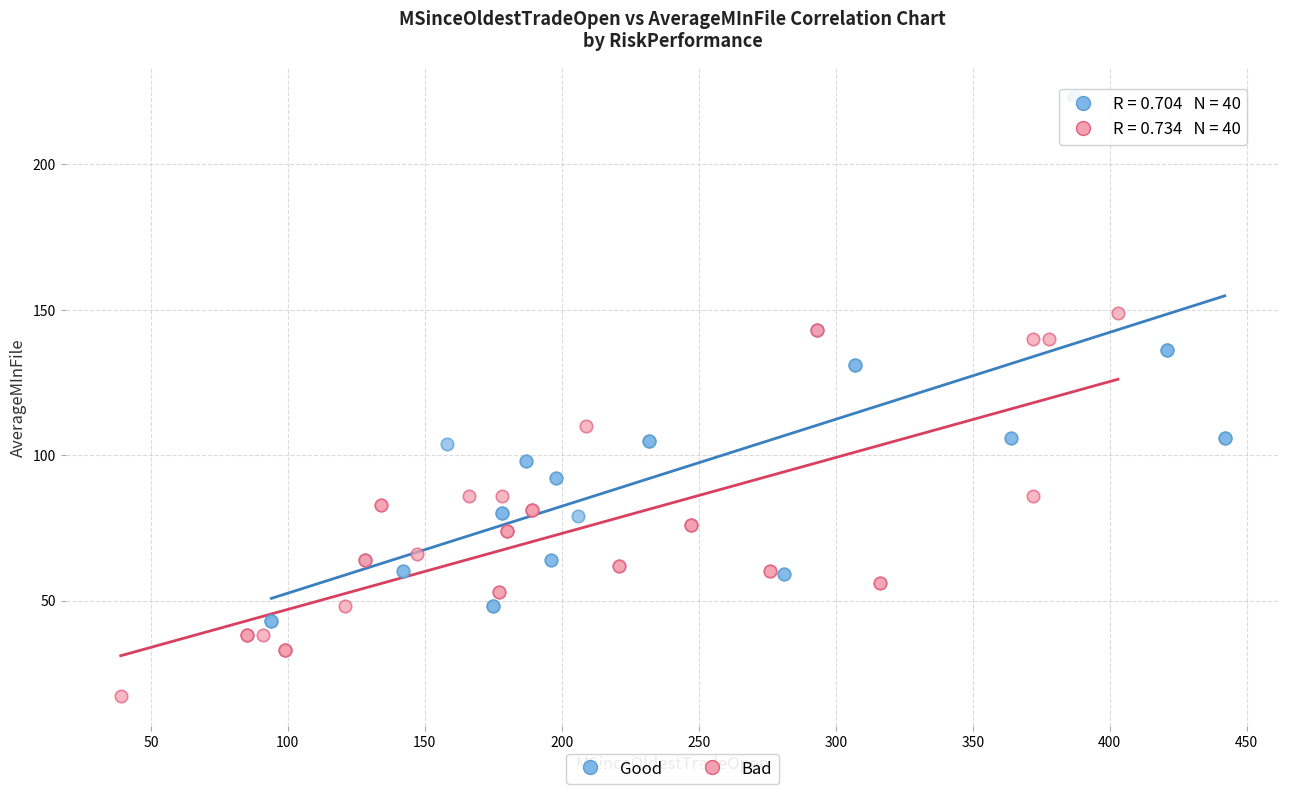

Which series contains the lowest Y value?

Bad